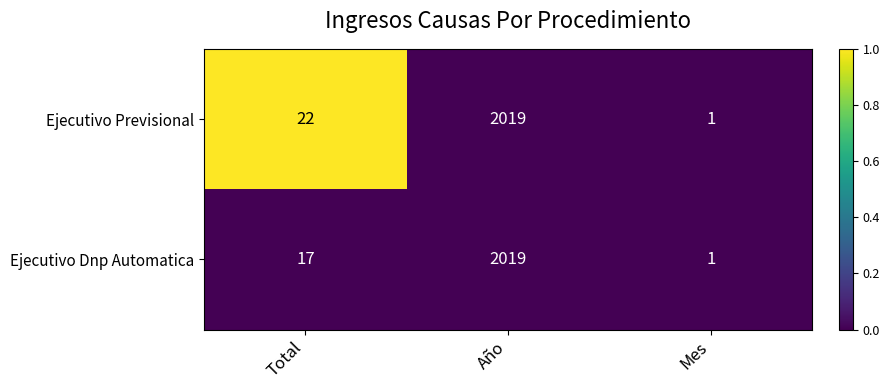

Count the number of categories in the chart.

3